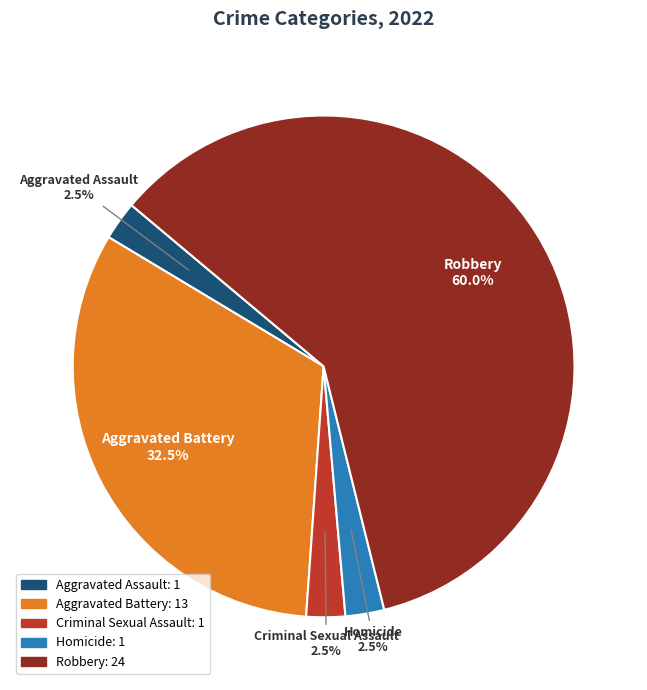

Which slice represents more than half of the pie?

Robbery